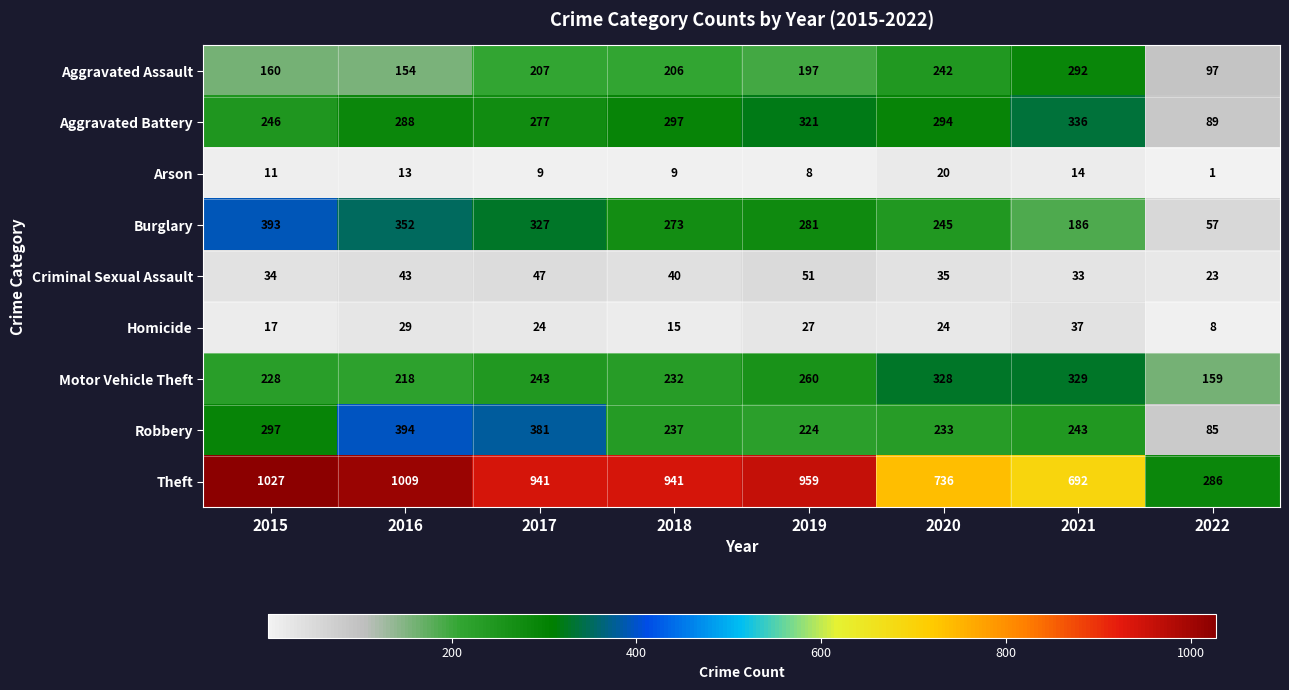

What is the total value across all series at 2021?

2162